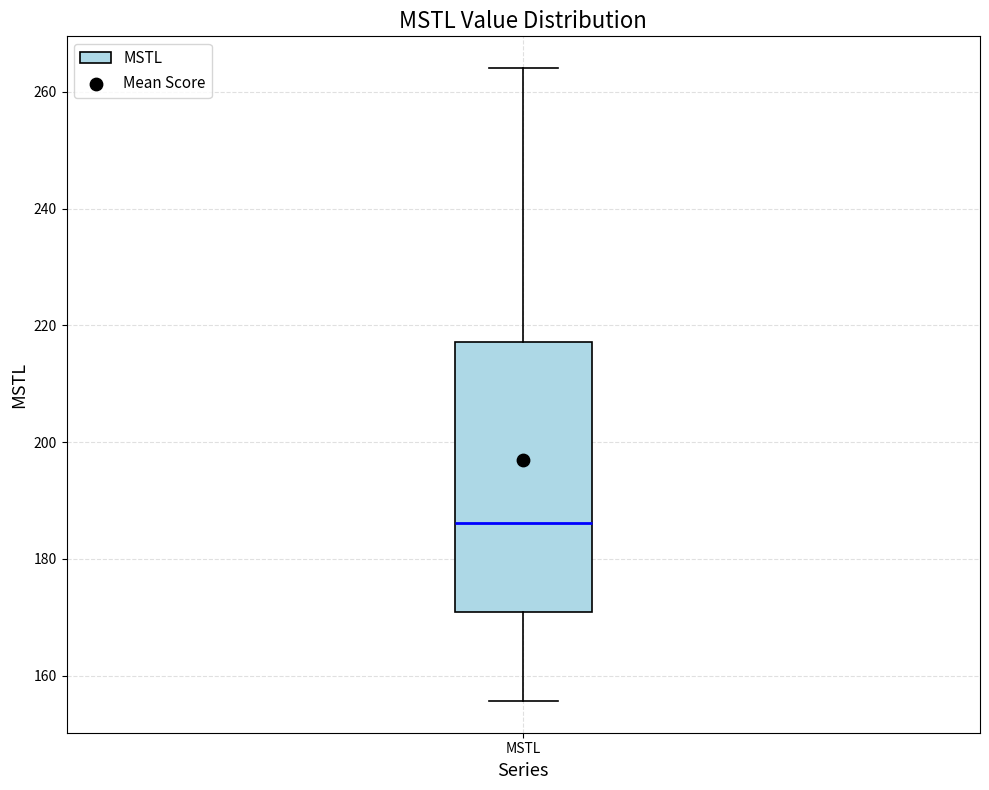

Transcribe this box plot: give where the median line is, the range the box spans, and where the two whiskers end, as read against the y-axis. The values are not printed on the chart, so give them approximately, as read against the axis.

median 186, box 170 to 218, whiskers 156 to 264